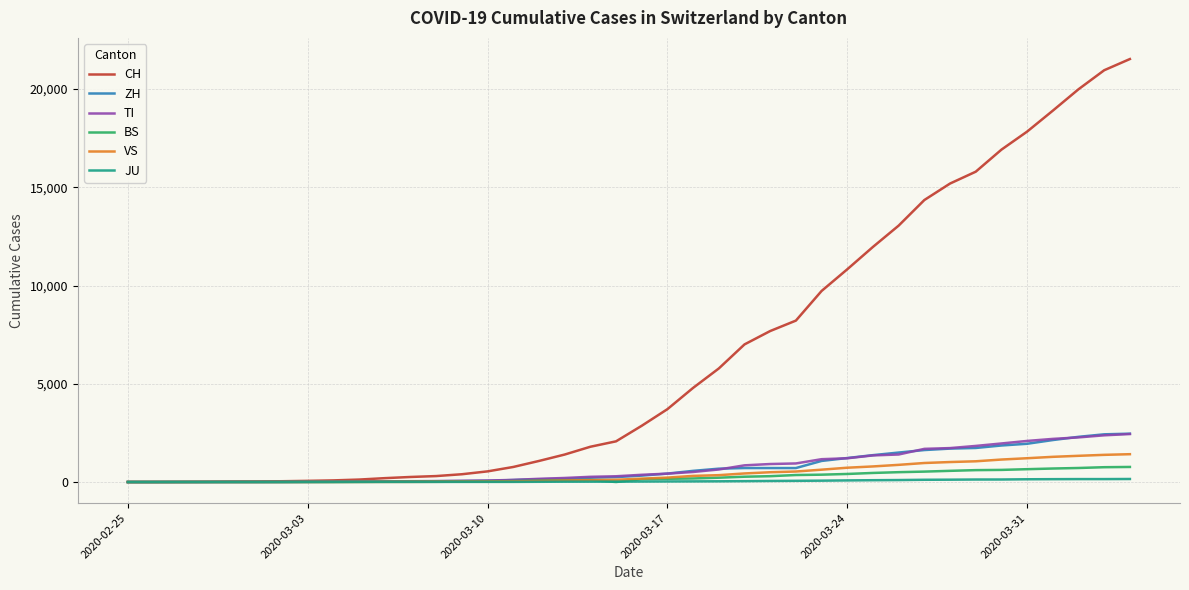

Which series has the widest spread of values?

CH